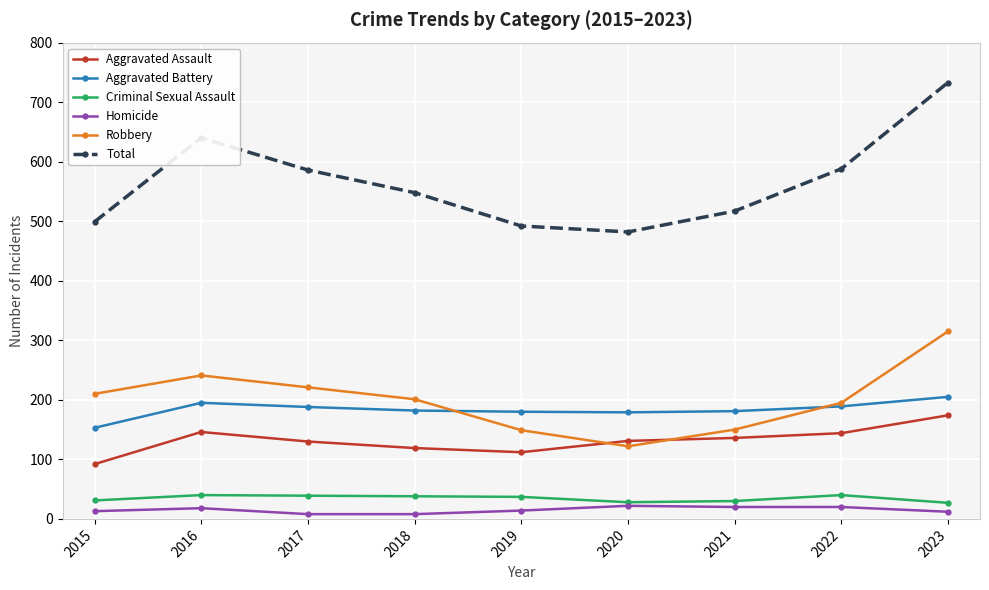

Which category has the highest value in the Aggravated Assault series?

2023